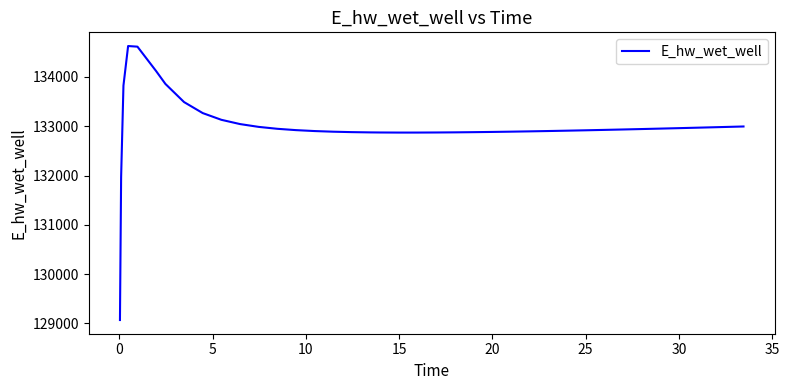

What is the maximum value shown in the chart?

134628.0